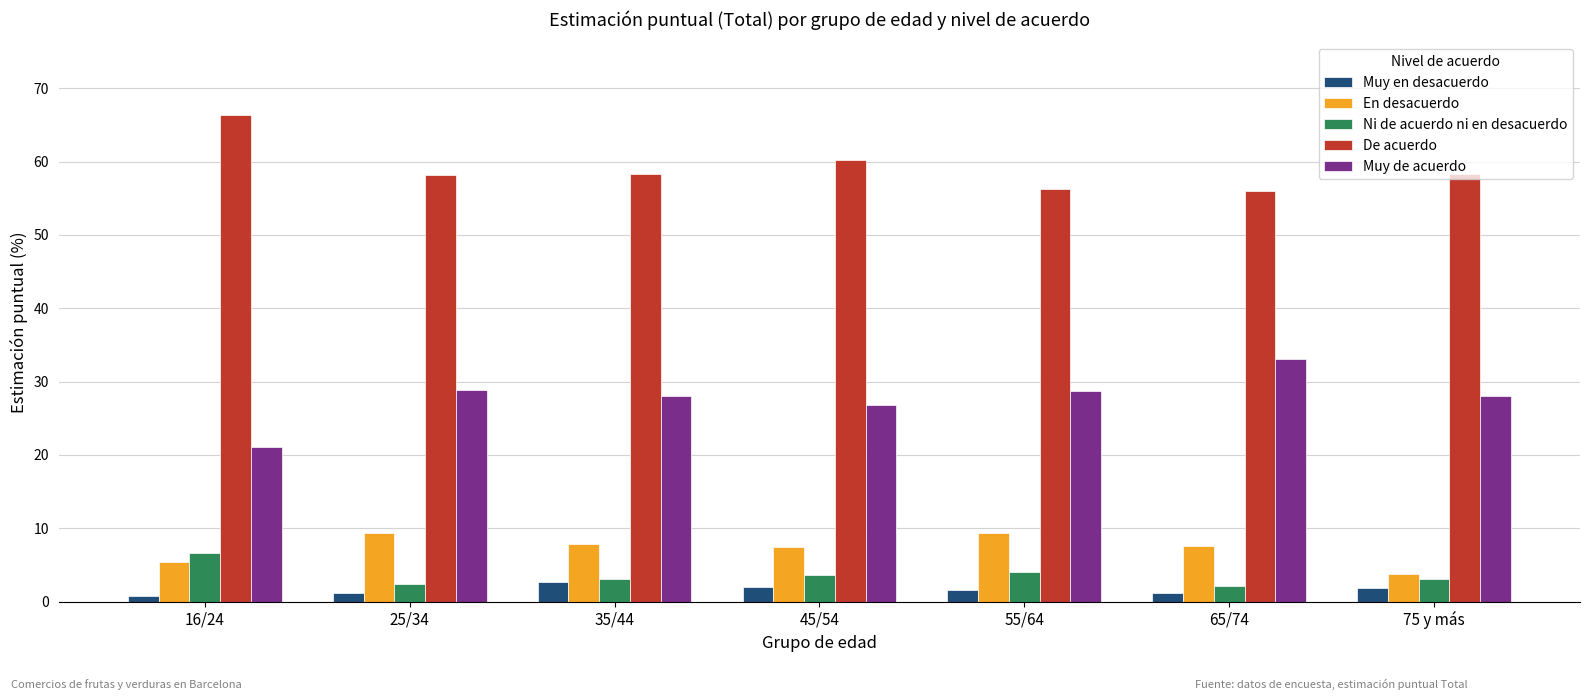

What is the total value across all series at 25/34?

100.0